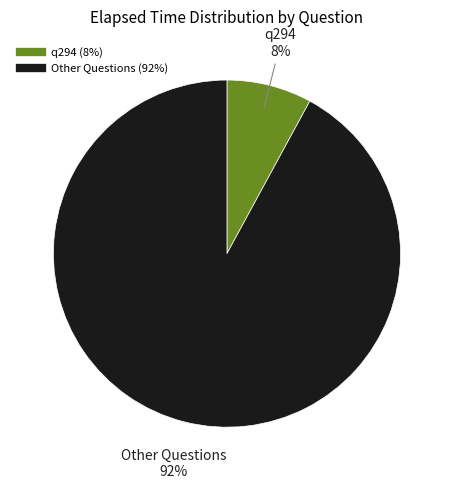

Is there any slice that represents more than half of the pie?

Yes